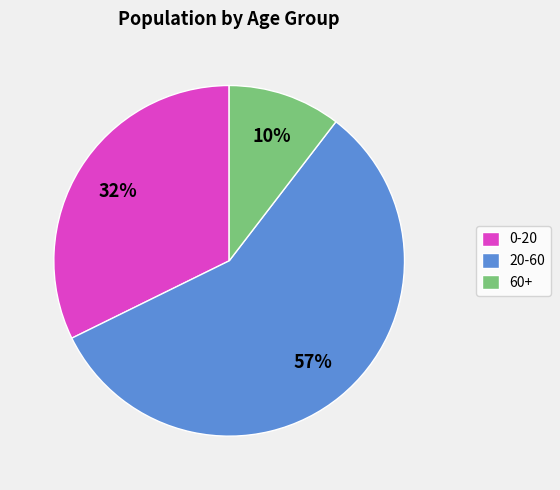

What percentage is the 0-20 slice, to the nearest percent?

32%